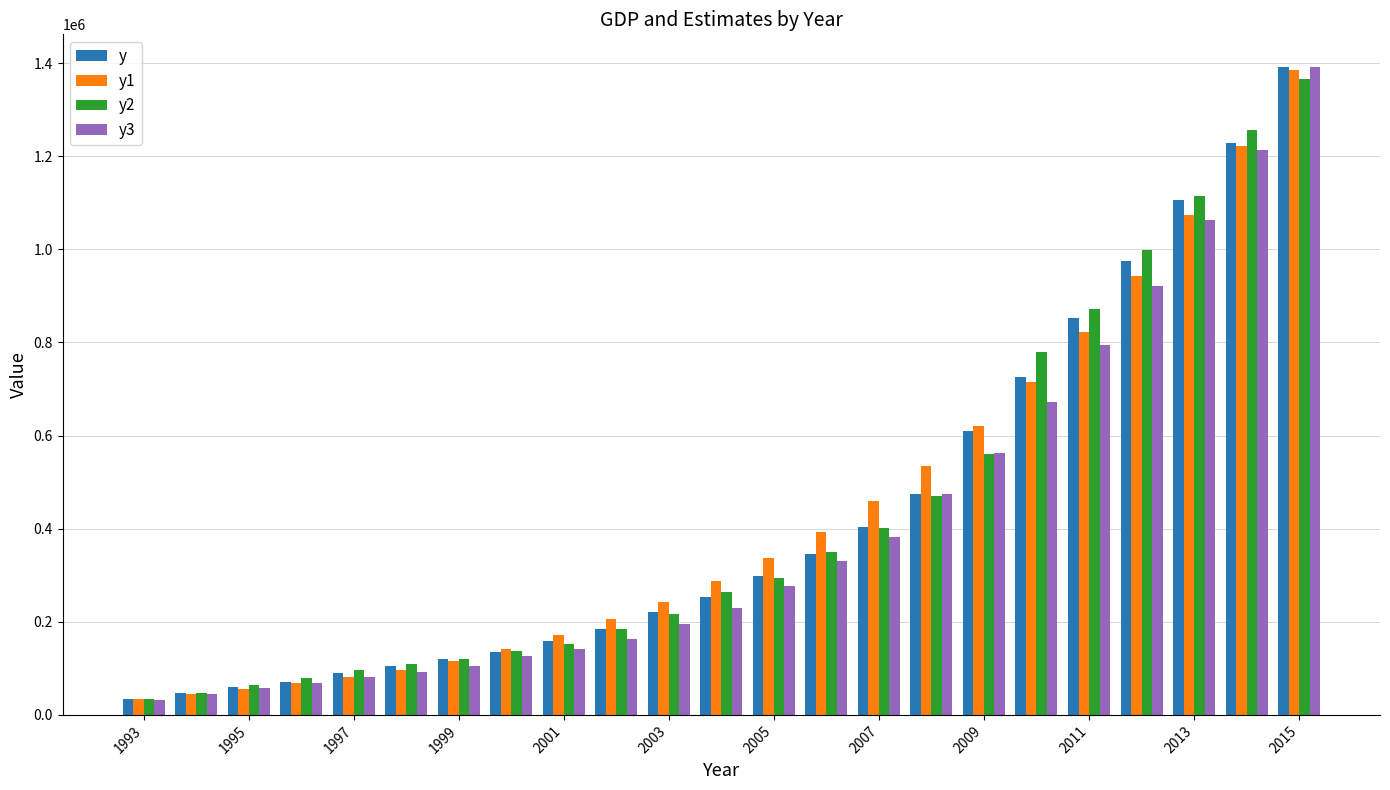

Does the chart contain any negative values?

No